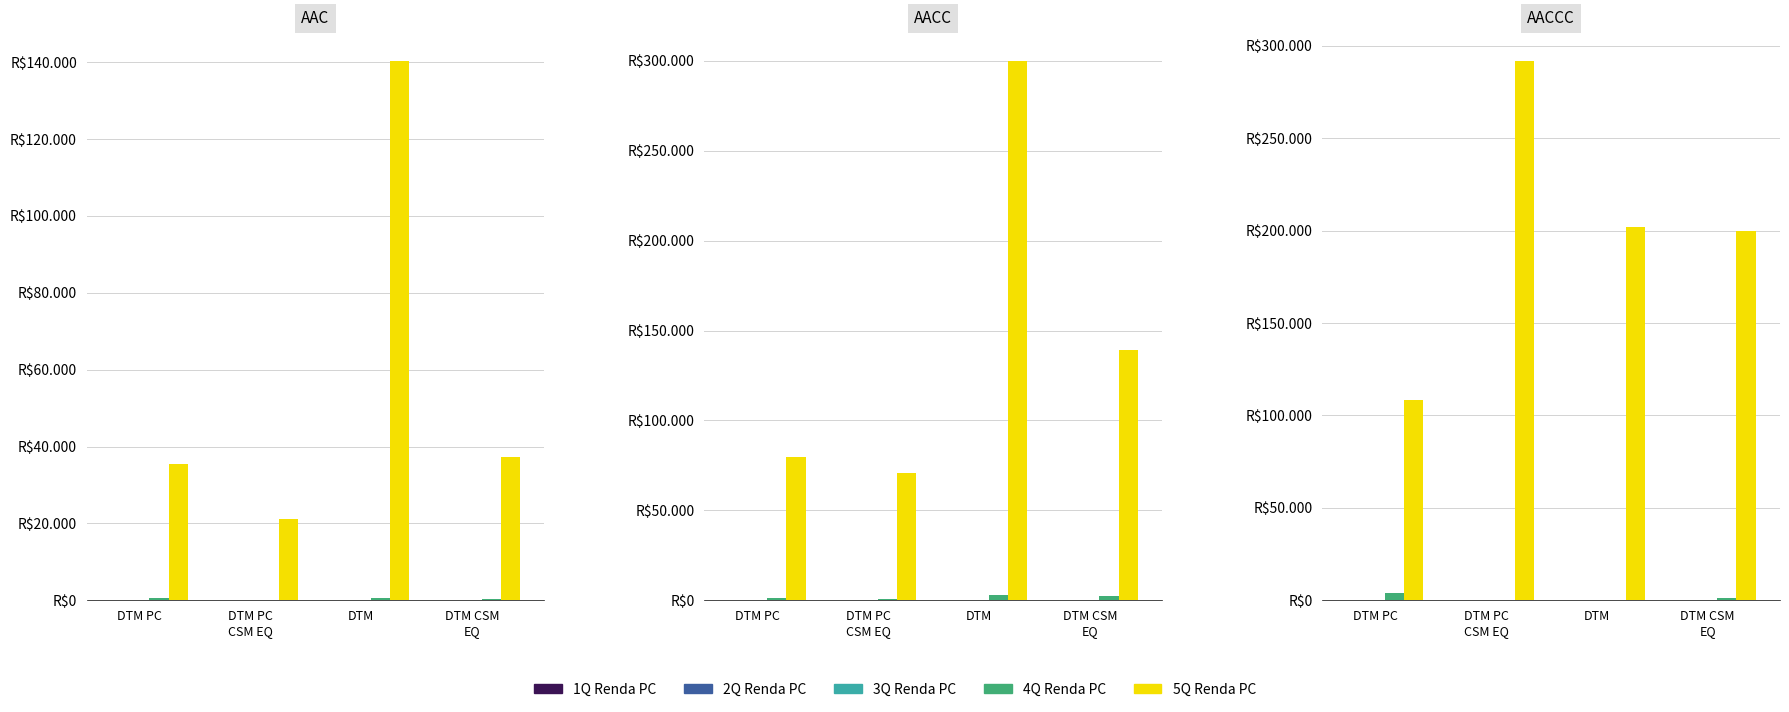

True or false: 4Q Renda PC has a value of 1312.0 at DTM CSM
EQ.

True